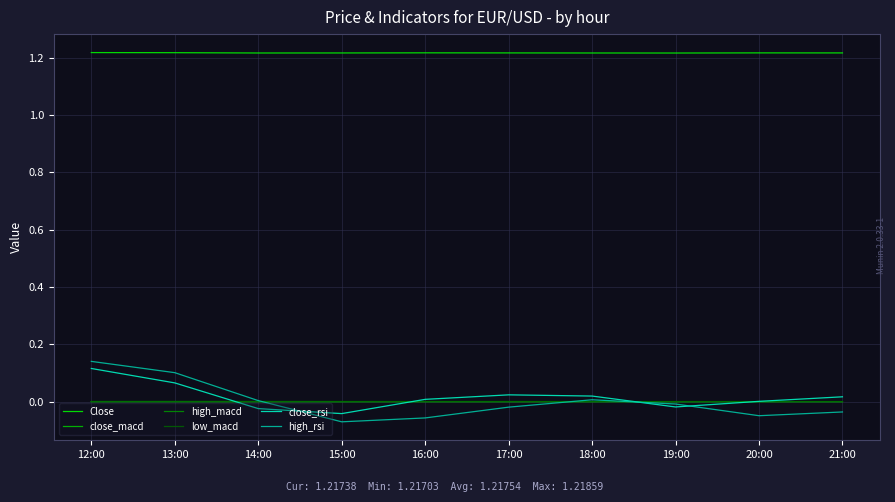

True or false: close_macd and Close cross at least once.

False